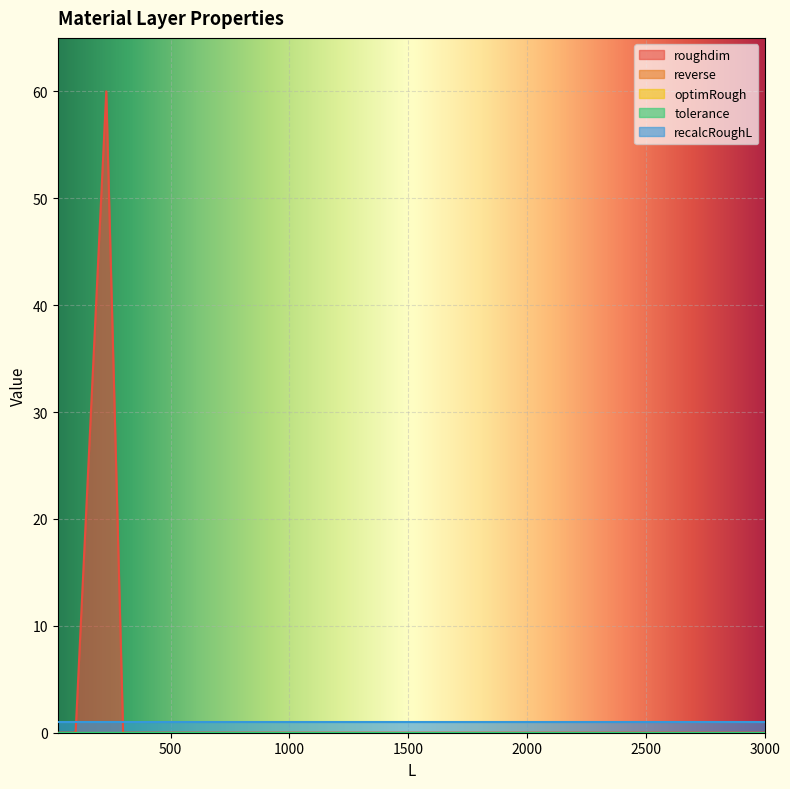

Does the chart display data point markers on the line(s)?

No